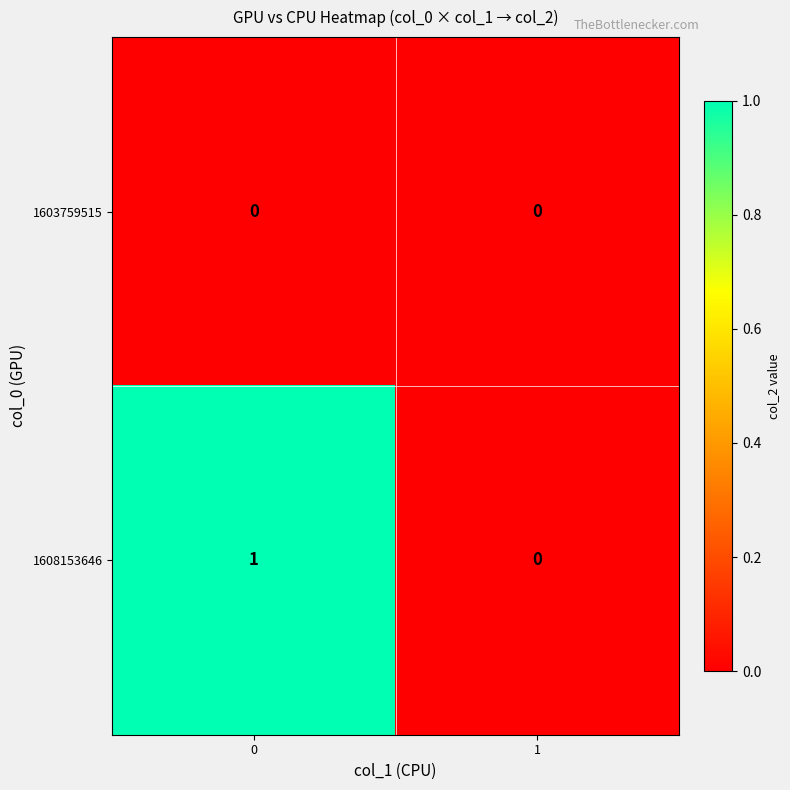

Is it true that 1603759515 equals 0 at 1?

True